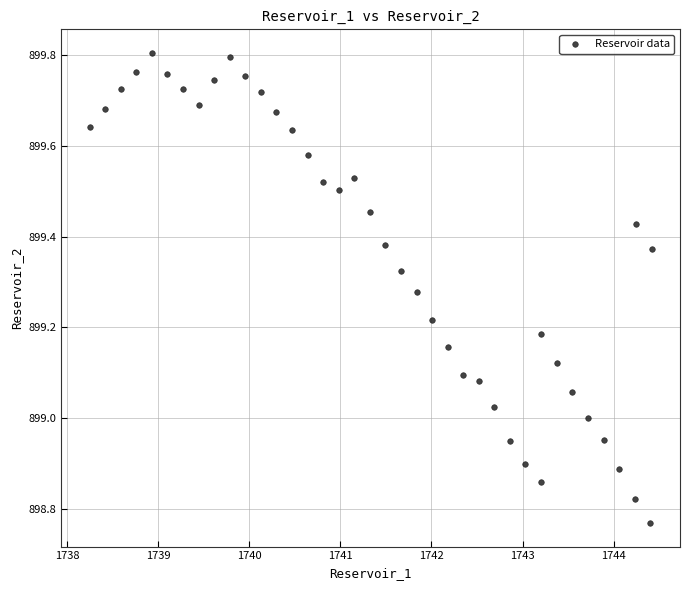

What is the range of Y values (max minus min)?

1.0